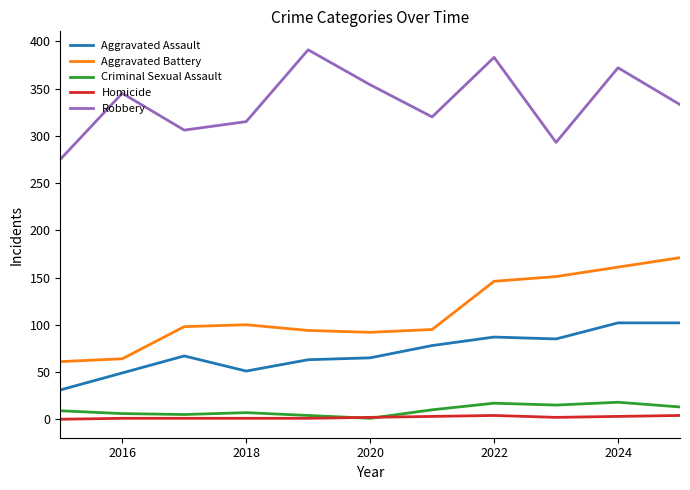

Which series has the largest total across all categories?

Robbery